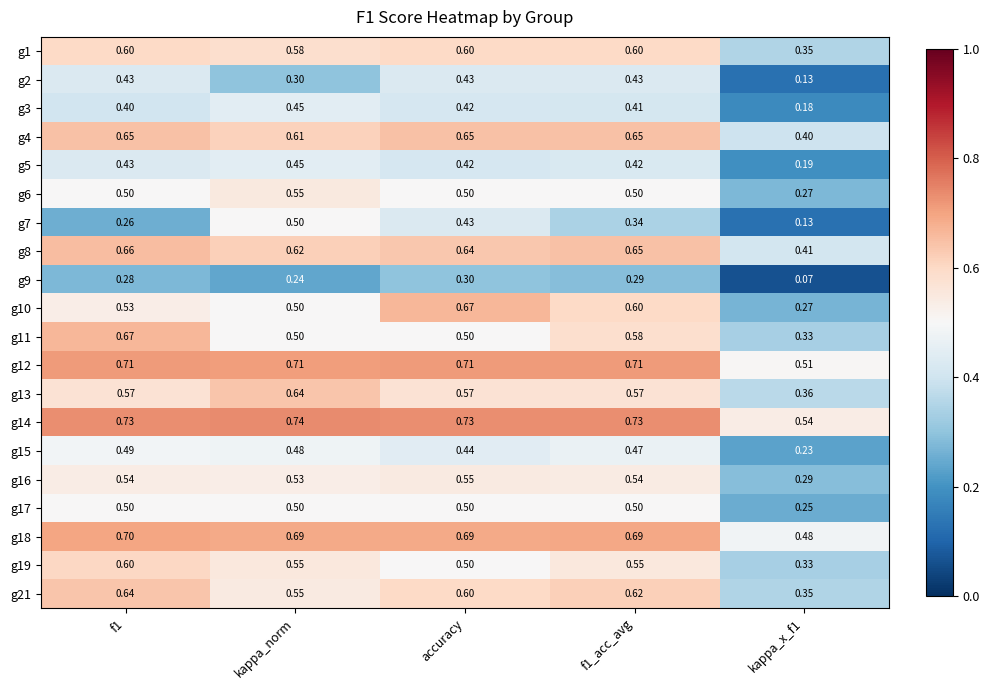

Which category has the lowest value across all series?

kappa_x_f1